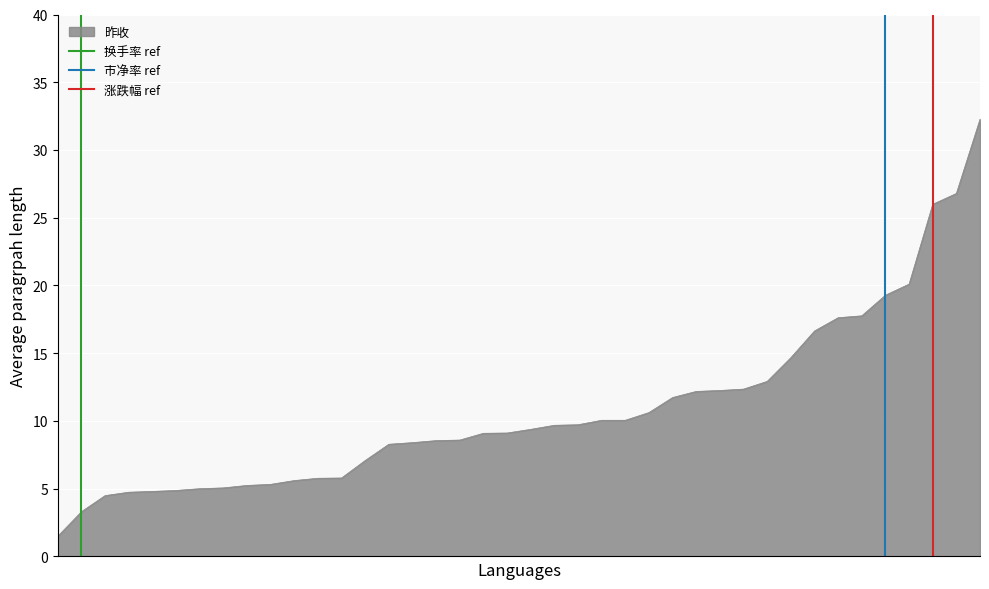

What is the lowest value of the 昨收 series?

1.5